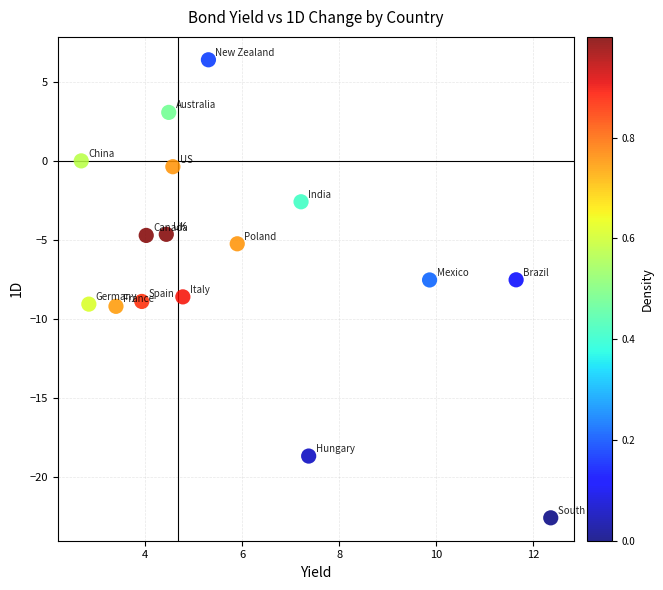

What is the range of X values (max minus min)?

9.7